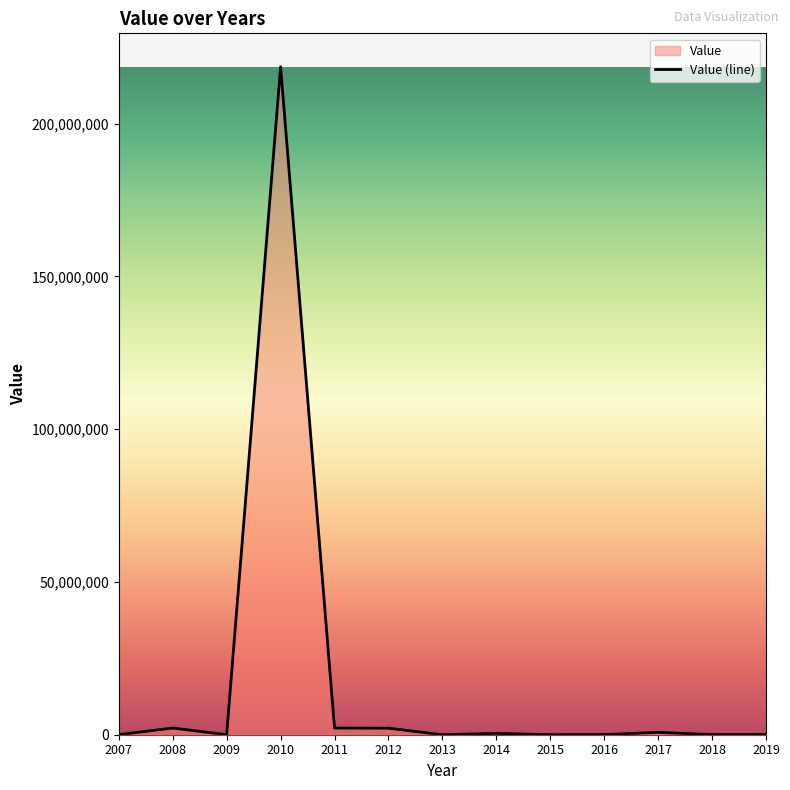

What value does the data have at 2012?

2137821